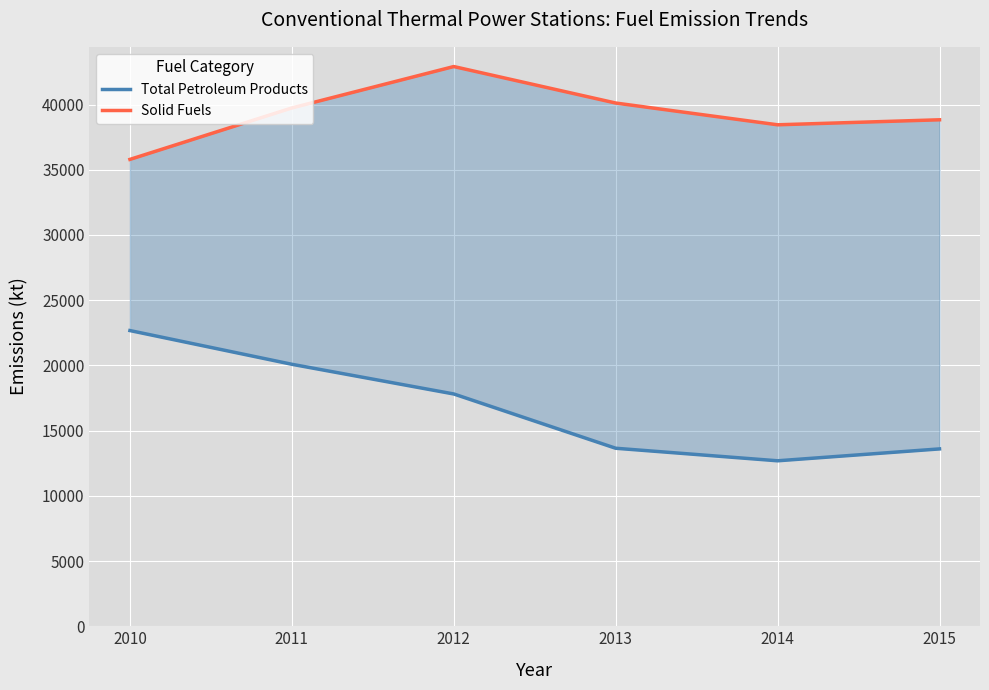

Reading left to right, transcribe all the data shown in this chart.

Total Petroleum Products: 22671.7	20085.8	17809.7	13647.7	12686.0	13597.5
Solid Fuels: 35794.6	39739.6	42914.2	40117.0	38448.2	38832.4